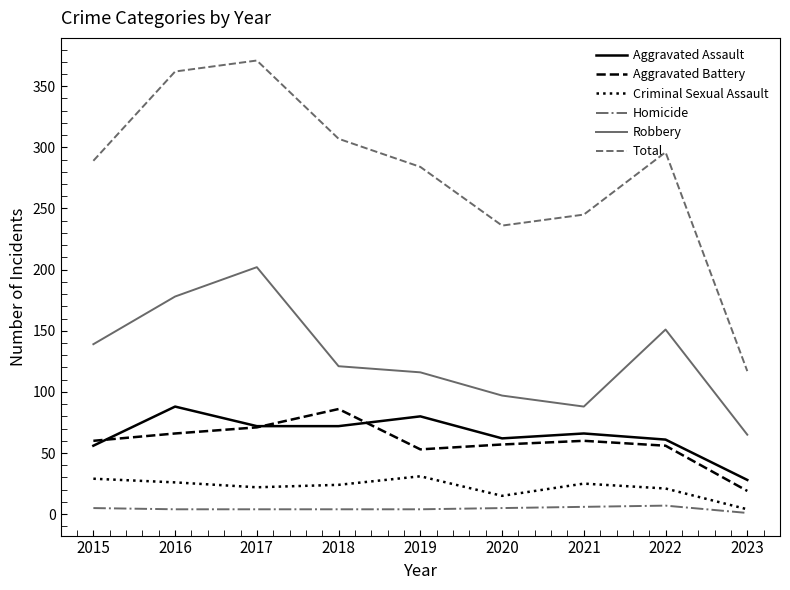

What is the difference between the Criminal Sexual Assault values at 2020 and 2023?

11